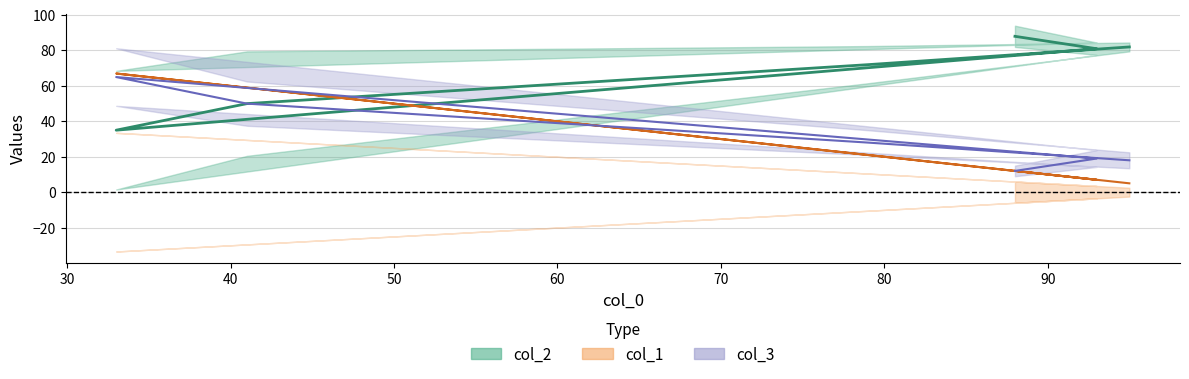

What is the approximate value of col_1 at 88?

12